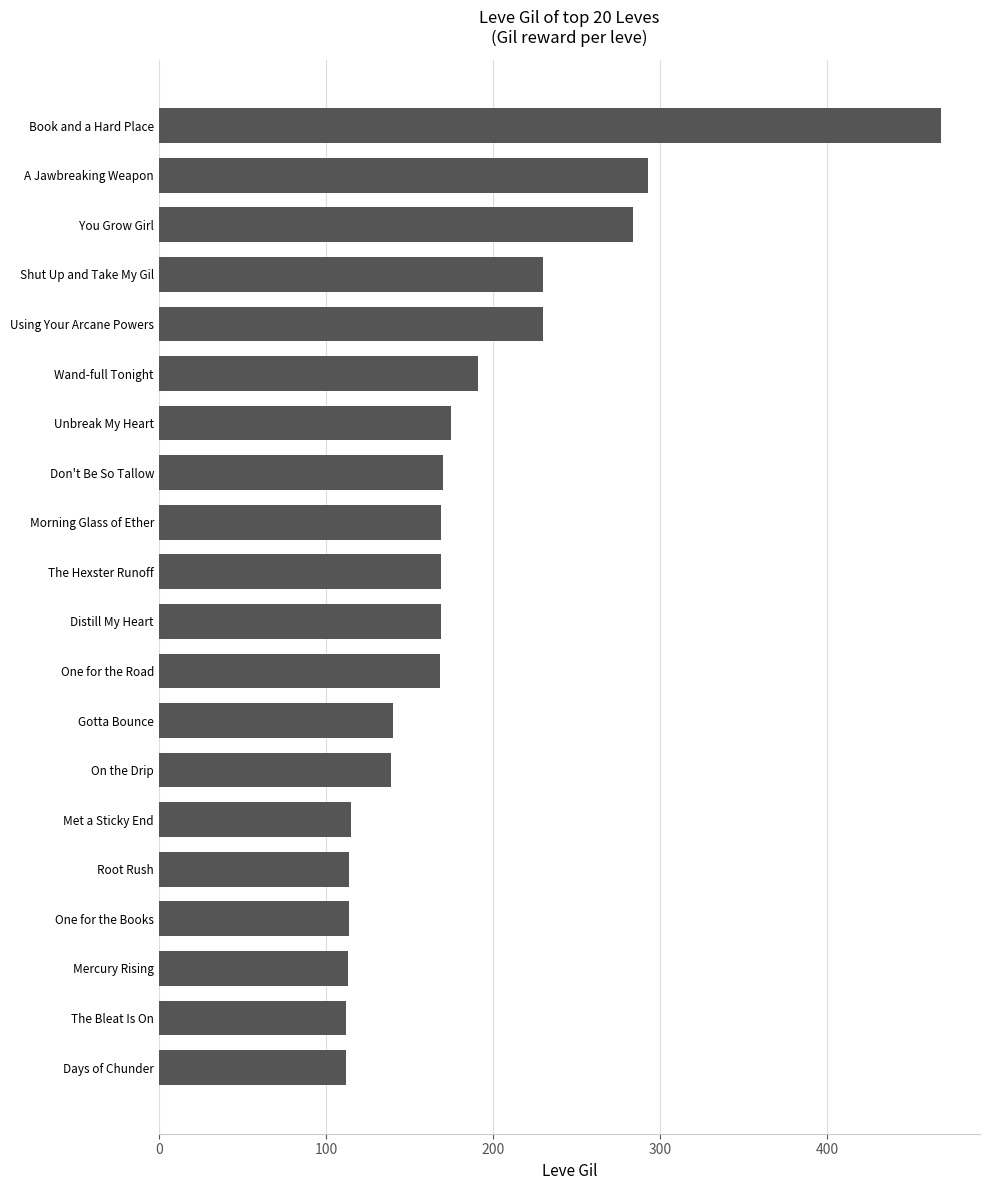

Between The Hexster Runoff and Using Your Arcane Powers, which is larger?

Using Your Arcane Powers